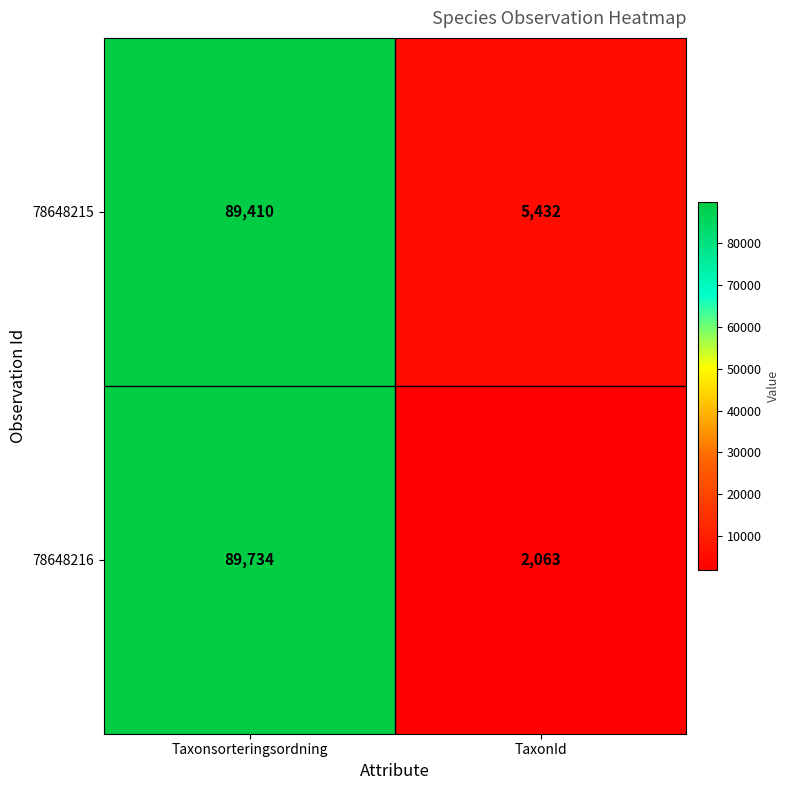

Reading left to right, list all the values displayed in this chart.

78648215: Taxonsorteringsordning=89410	TaxonId=5432
78648216: Taxonsorteringsordning=89734	TaxonId=2063